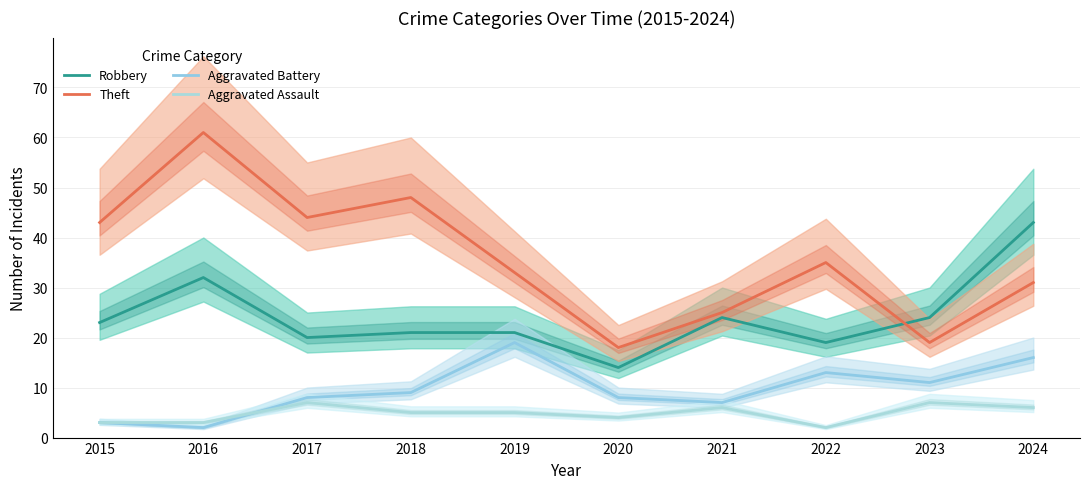

Is it true that Robbery equals 7 at 2020?

False